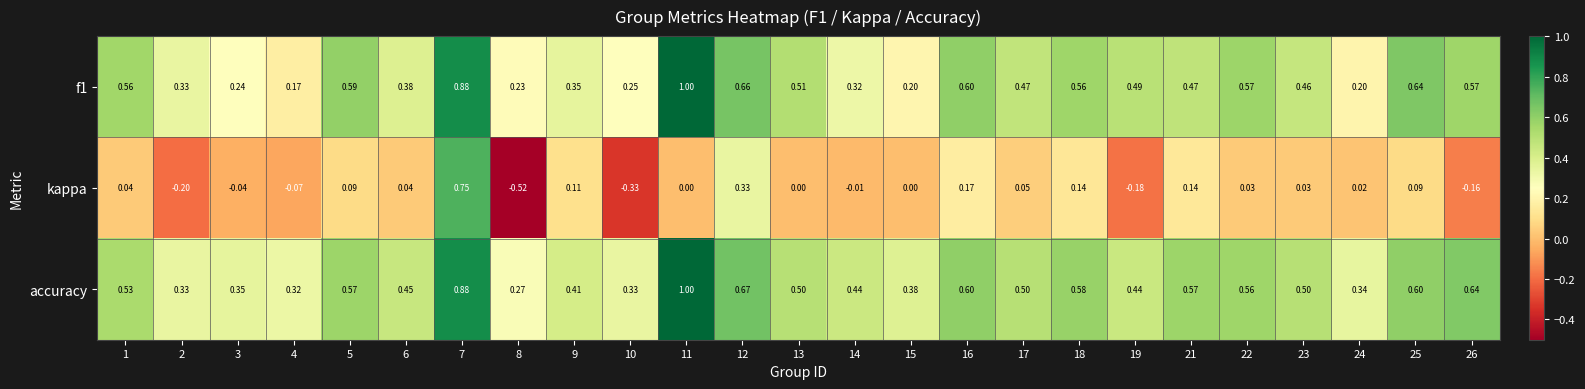

Count the number of categories in the chart.

25